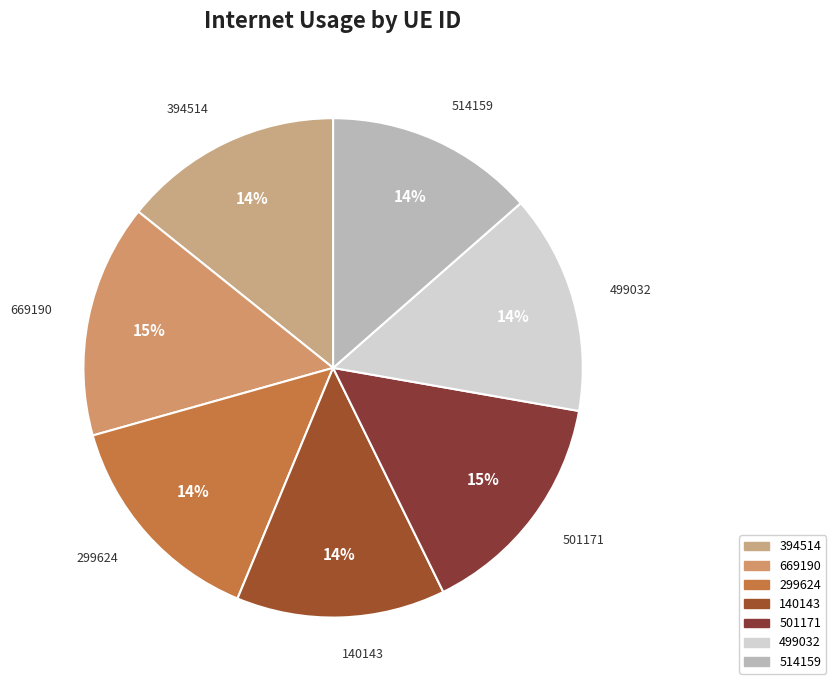

Is the sum of 394514 and 299624 greater than half?

No